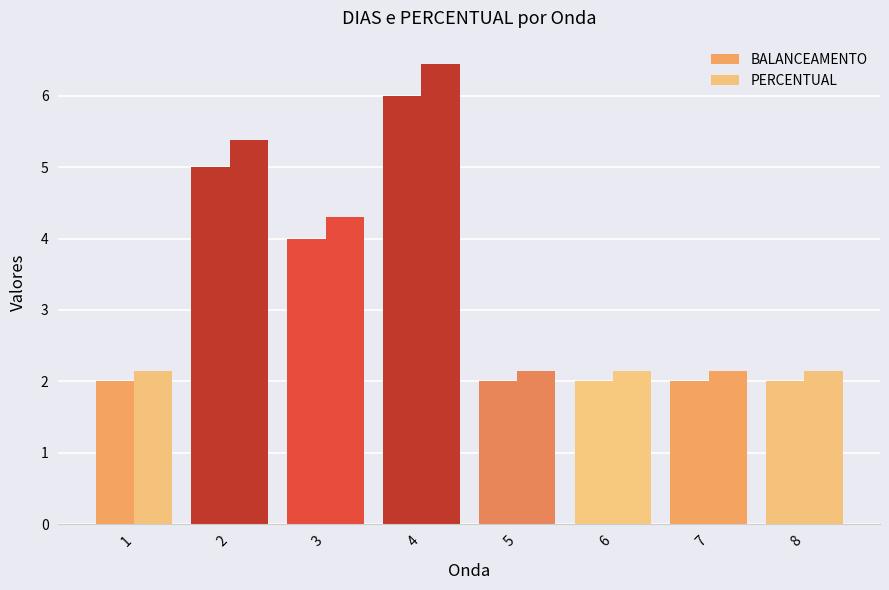

Are the bars horizontal?

No